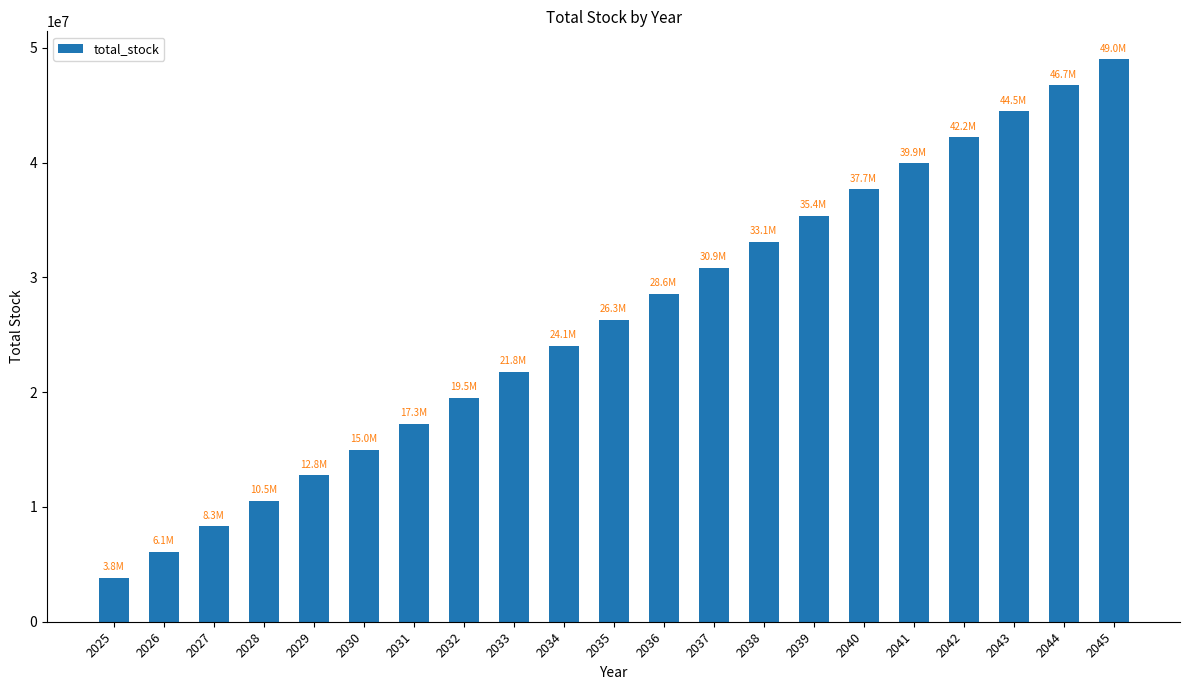

Which category has the highest value across all series?

2045